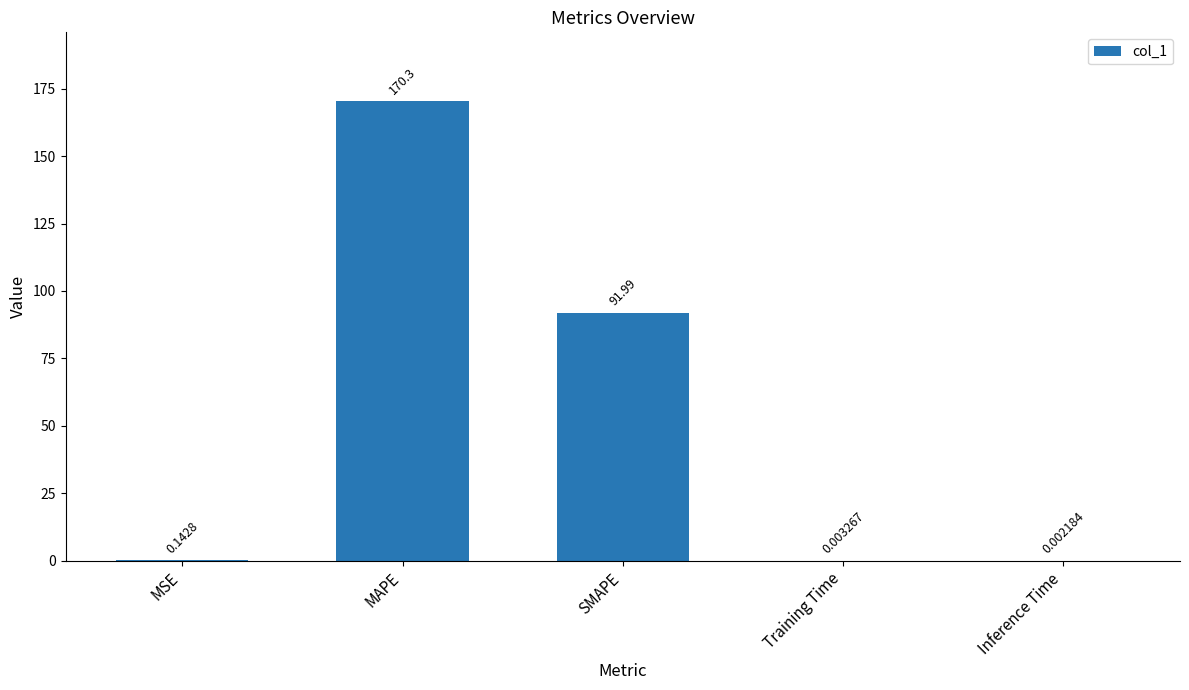

What is the sum of the values at Training Time and MAPE?

170.3